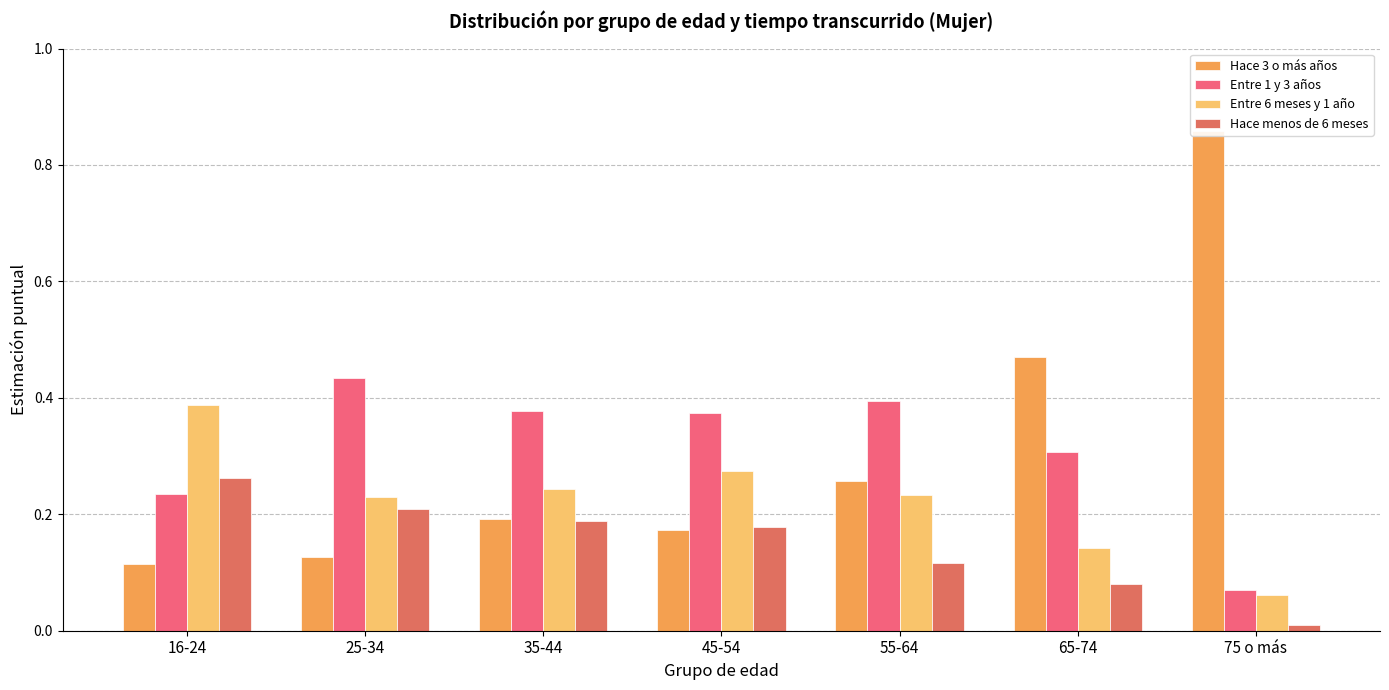

What is the sum of the Hace 3 o más años values at 55-64 and 25-34?

0.4